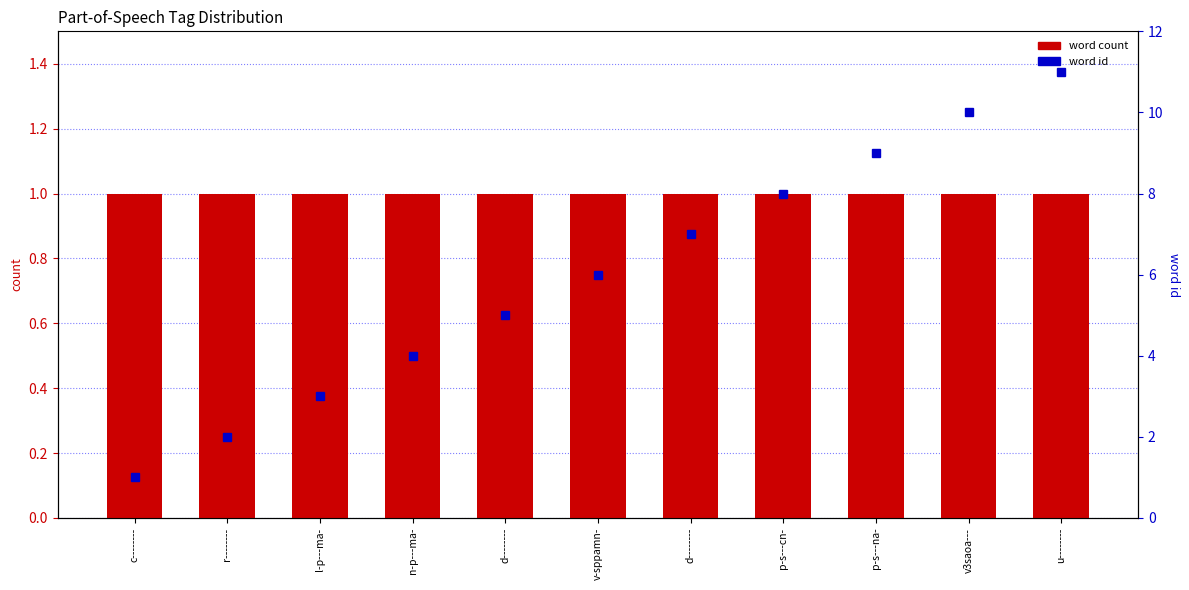

What is the total value across all series at p-s---na-?

10